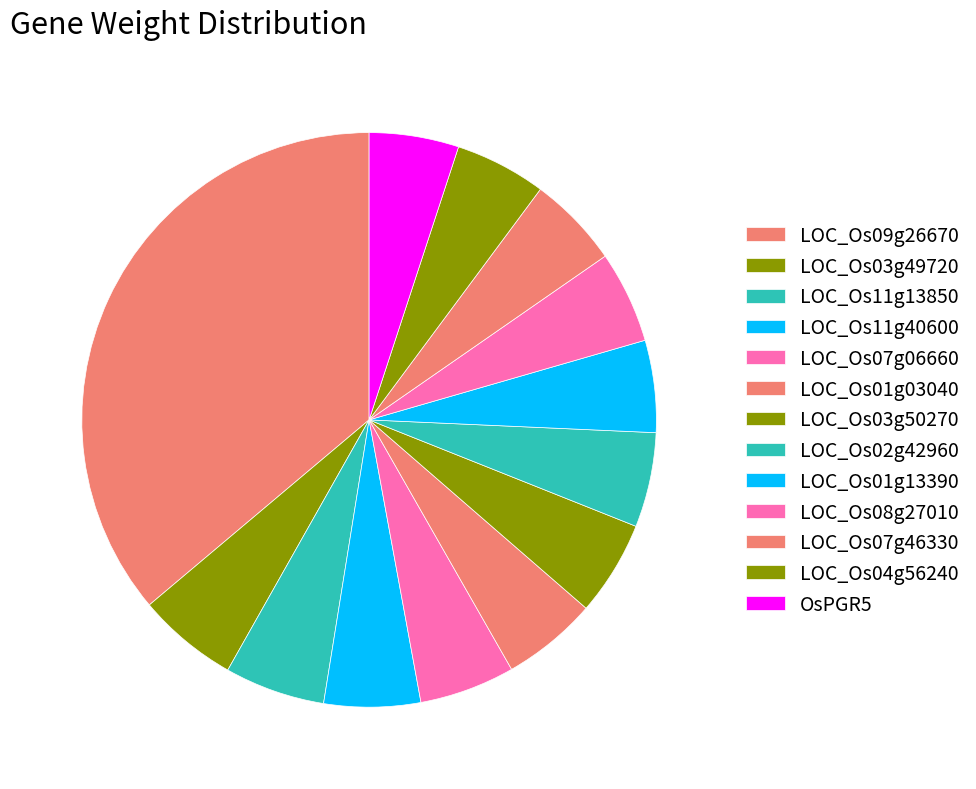

How many segments does this pie chart have?

13